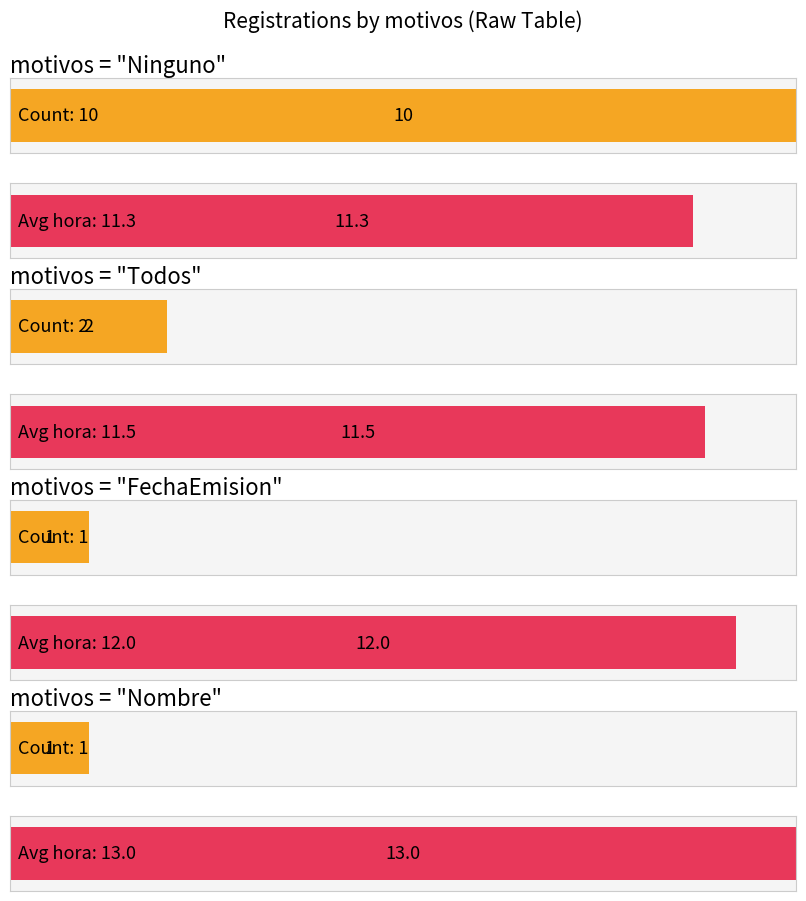

What is the label of the 1st bar from the left?

Count